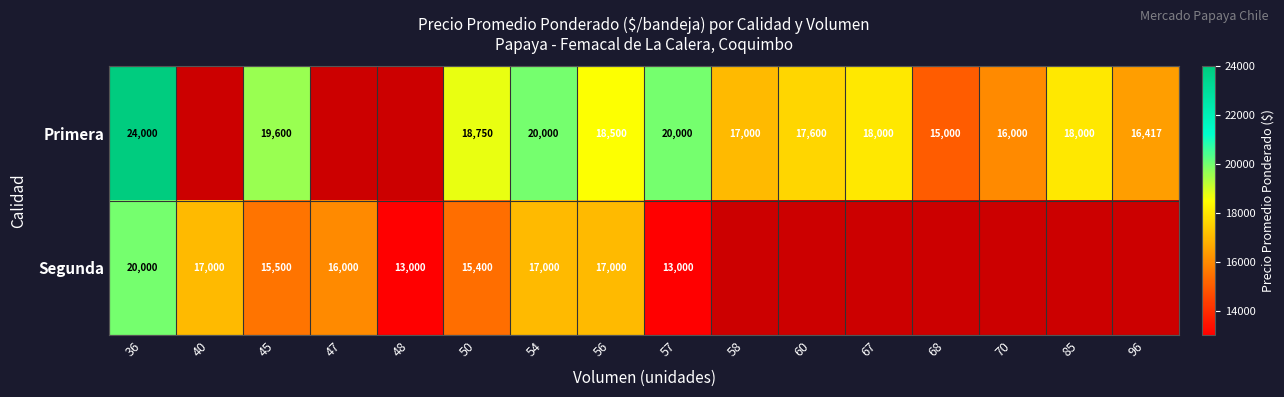

The value of Primera at 57 is 20000. True or false?

True